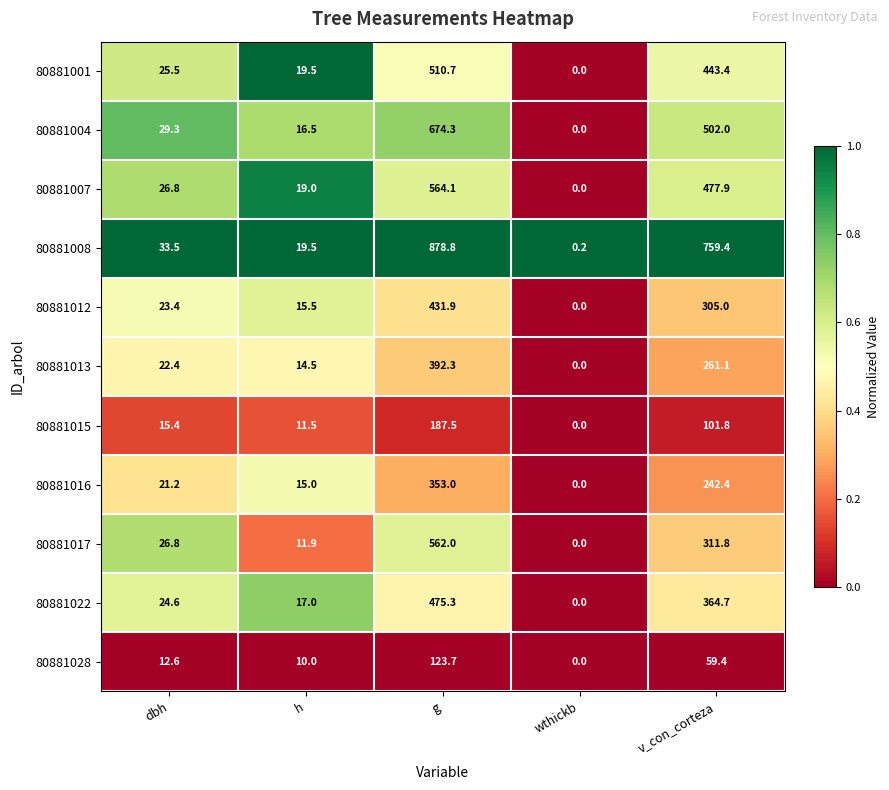

Which series changed the most between g and v_con_corteza?

80881017